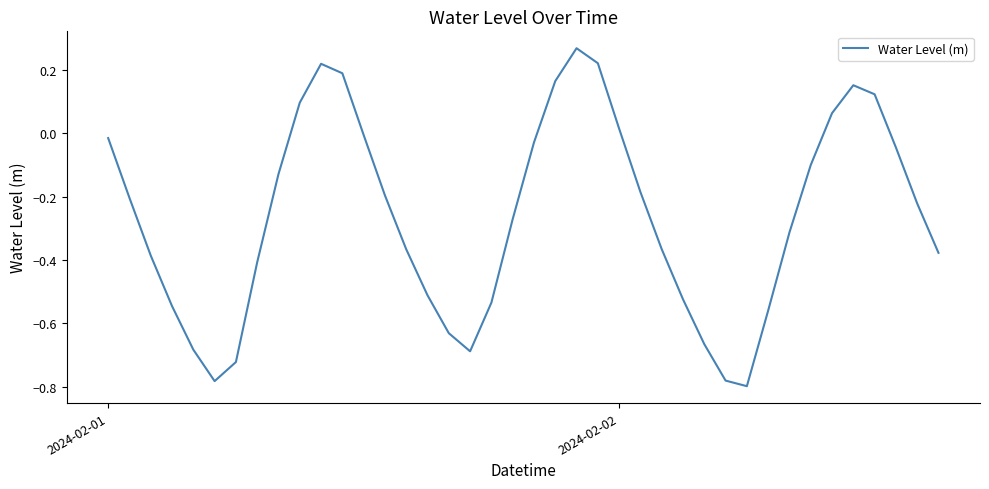

Does the chart display data point markers on the line(s)?

No